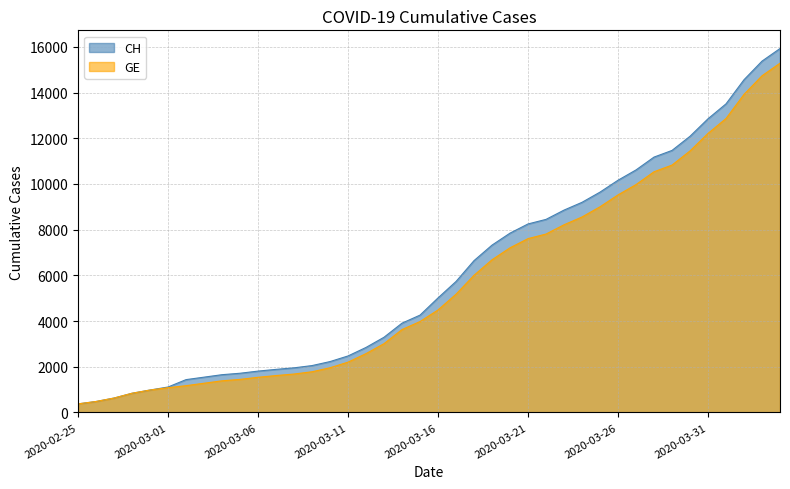

What is the minimum value shown in the chart?

375